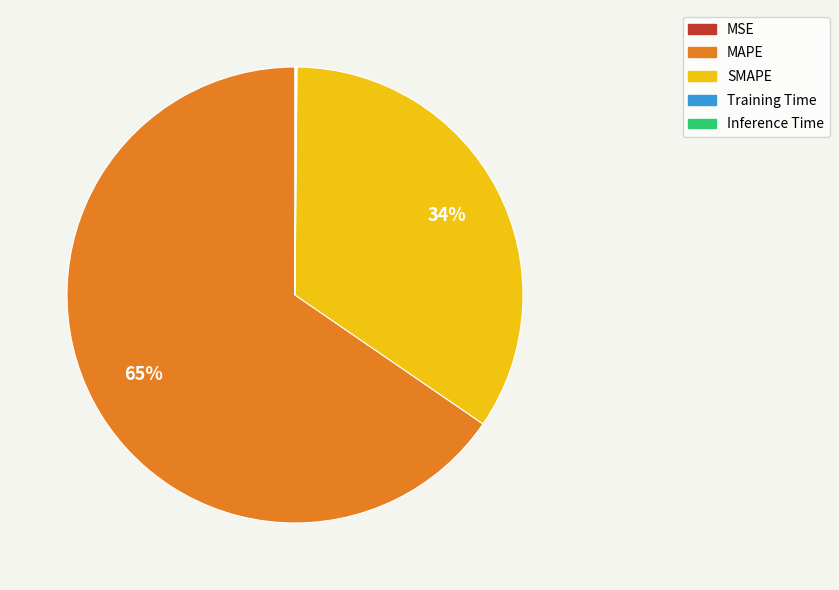

To the nearest percent, what portion does SMAPE represent?

34%